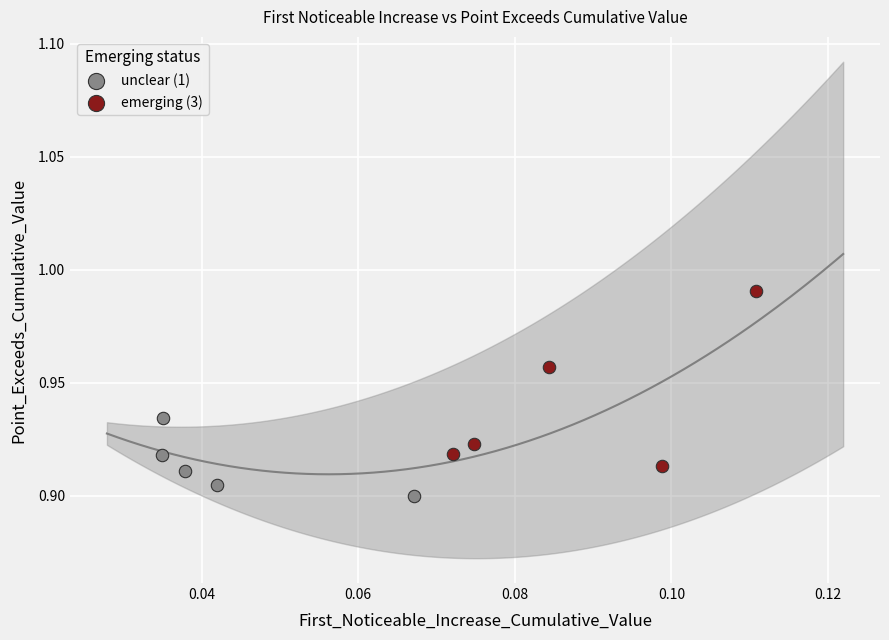

What are all the series names shown in the legend?

unclear (1), emerging (3)